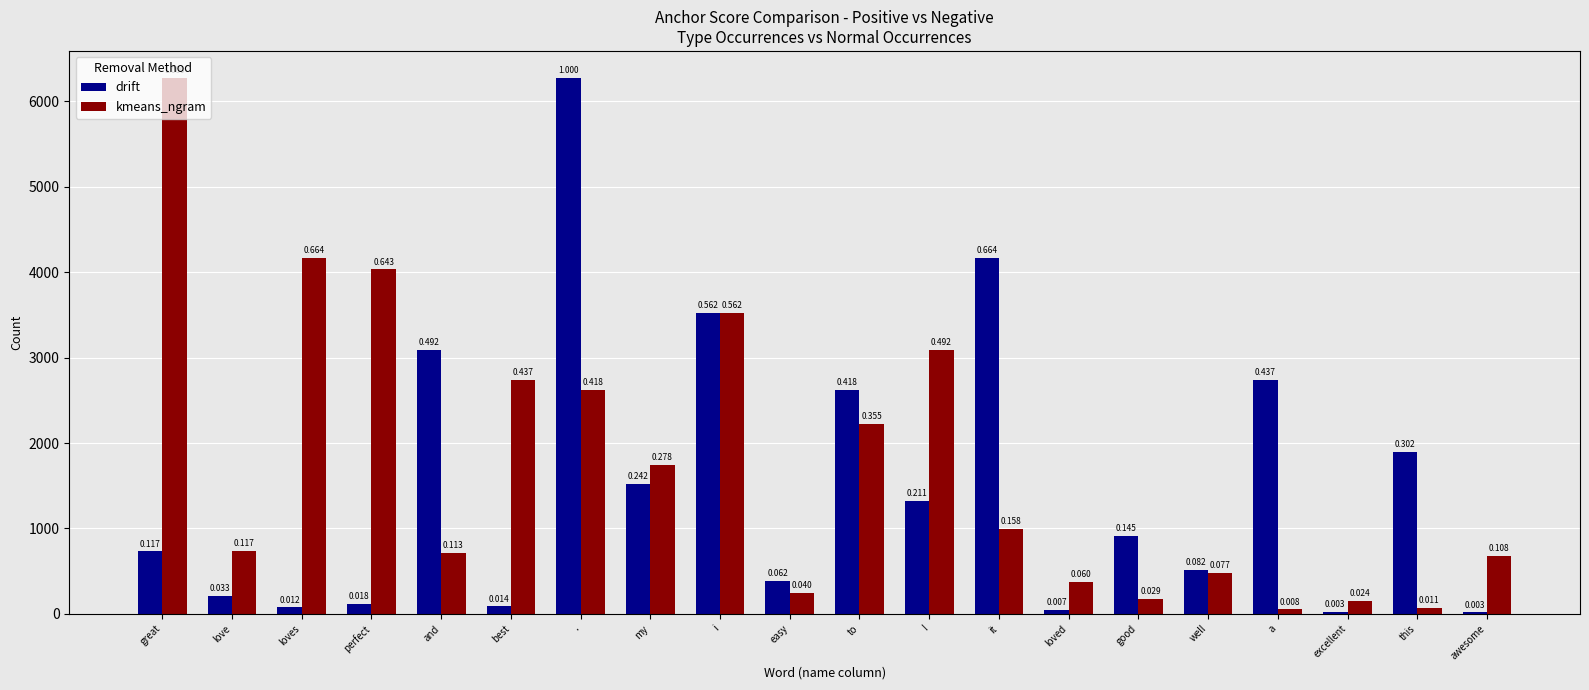

What is the label of the 12th bar from the left?

!